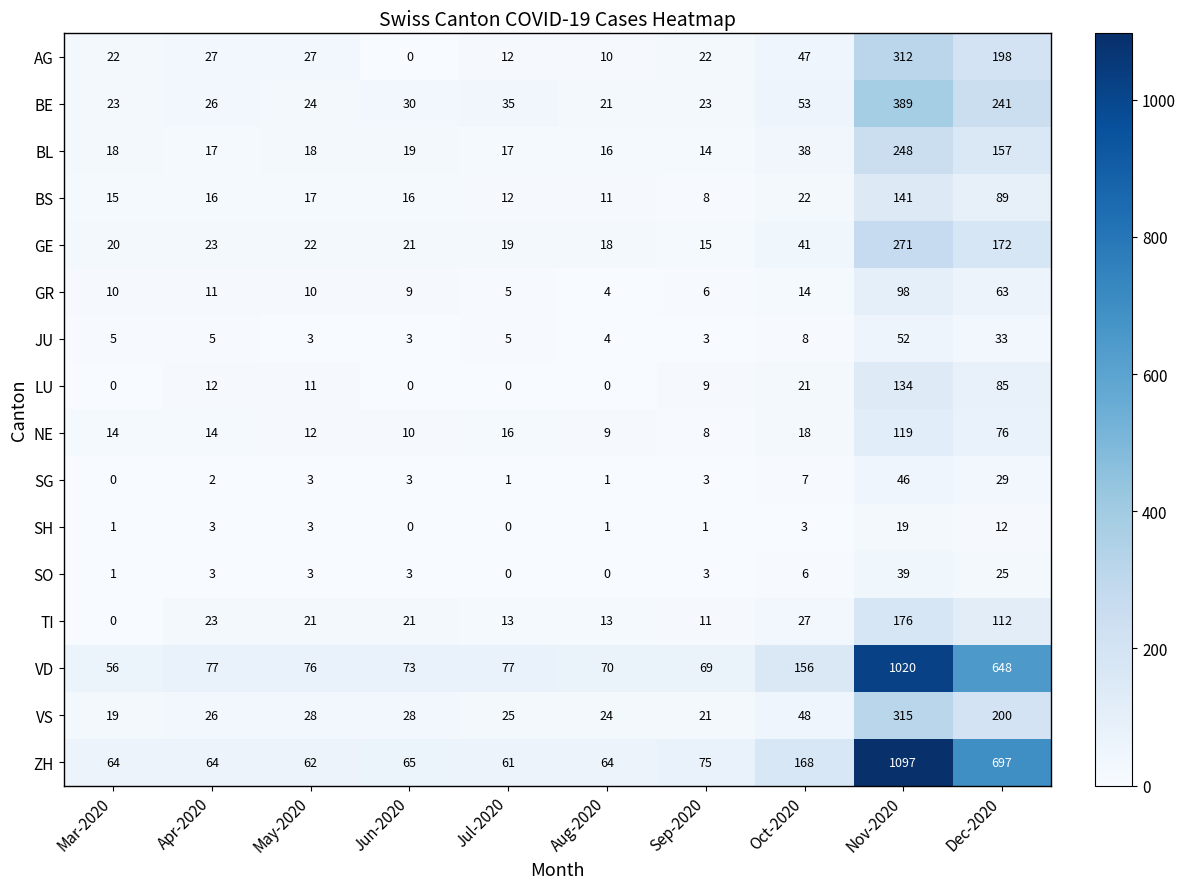

What is the spread (max minus min) of values at Nov-2020?

1078